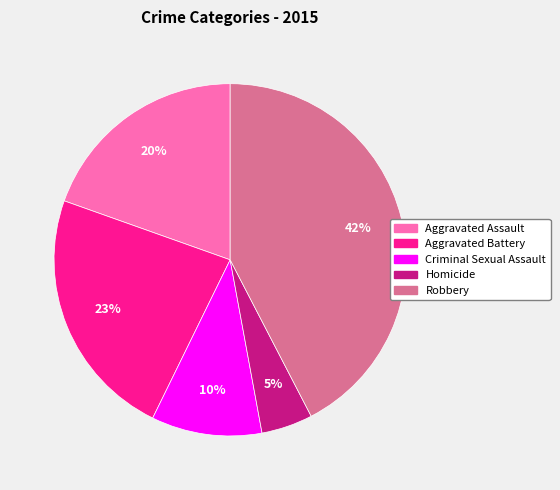

To the nearest percent, what is the average slice percentage?

20%